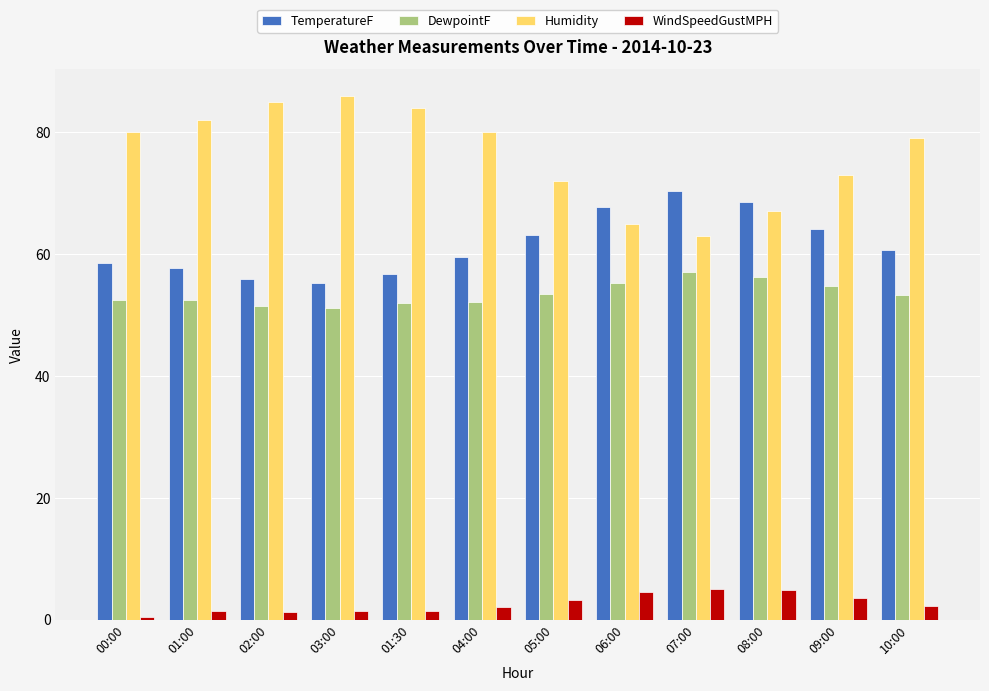

How many series are shown in this chart?

4